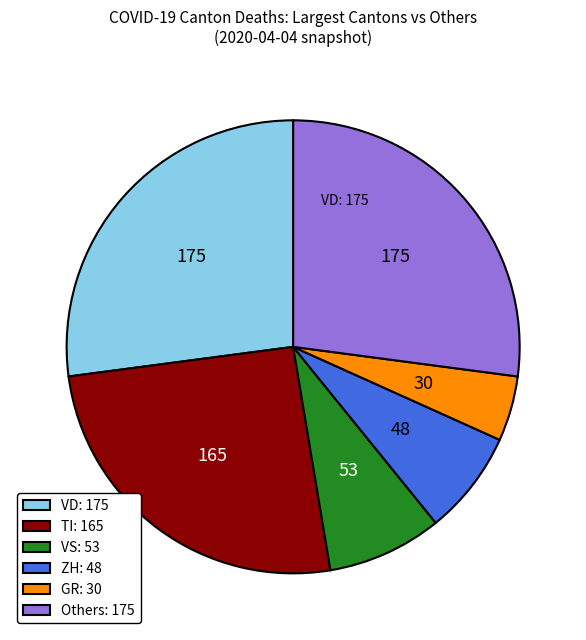

What is the smallest slice in the pie chart?

GR: 30